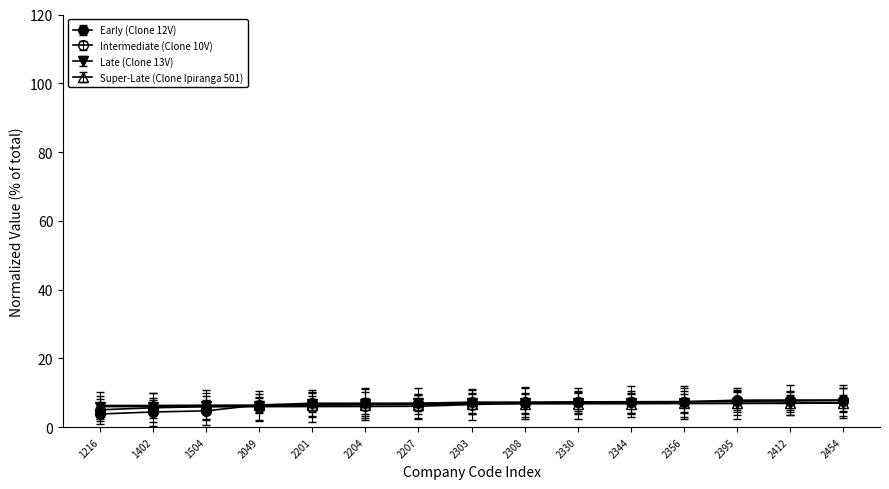

What value does the Late (Clone 13V) series have at 2412?

7.0